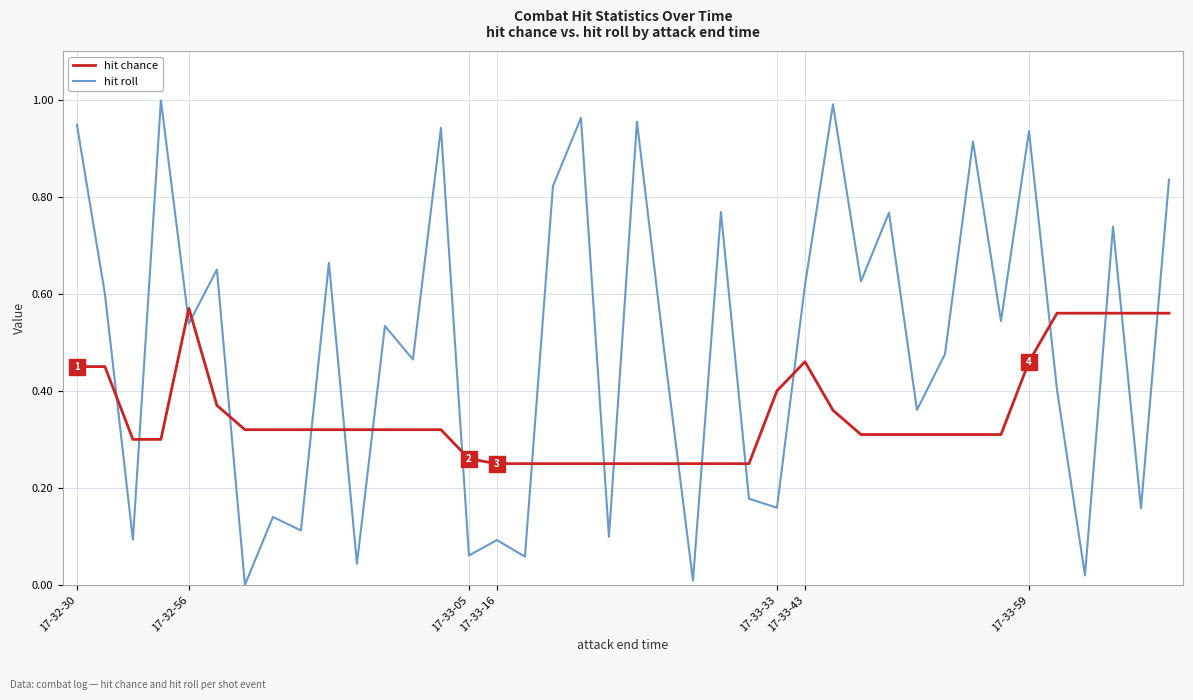

How many intersections are there between hit roll and hit chance?

20